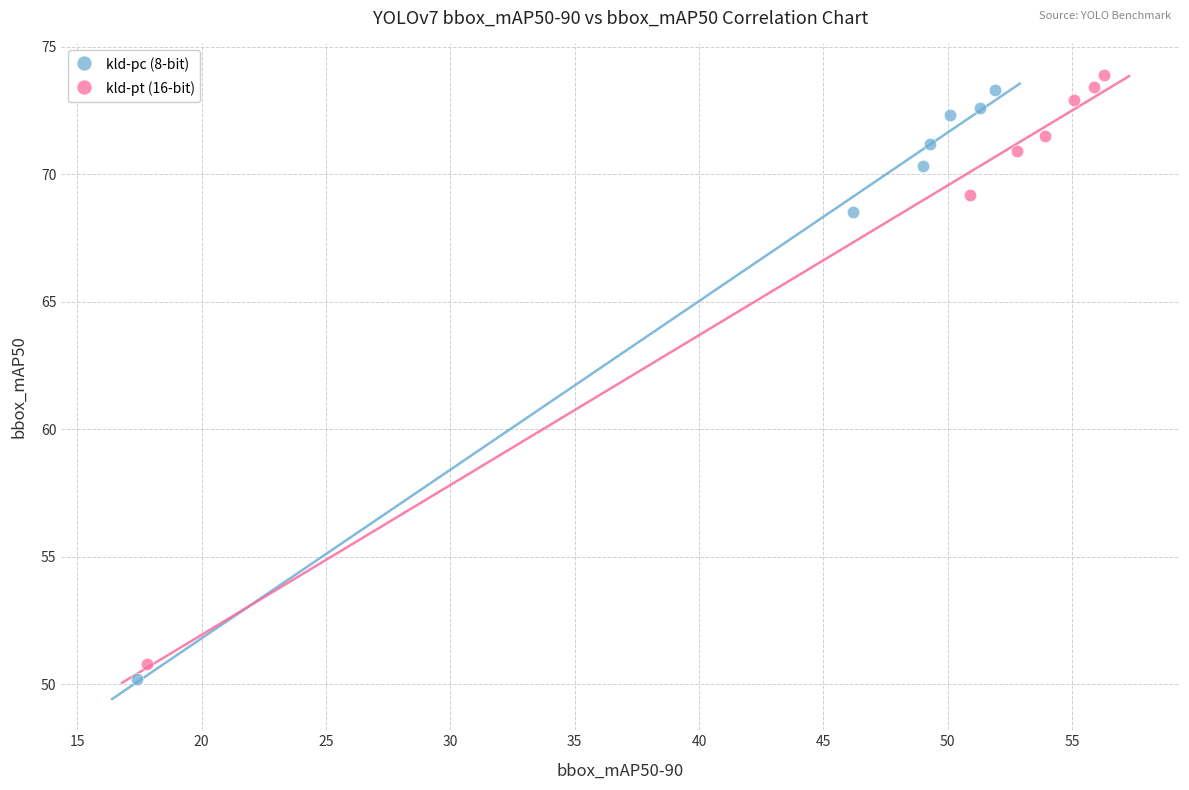

What are all the series names shown in the legend?

kld-pc (8-bit), kld-pt (16-bit)